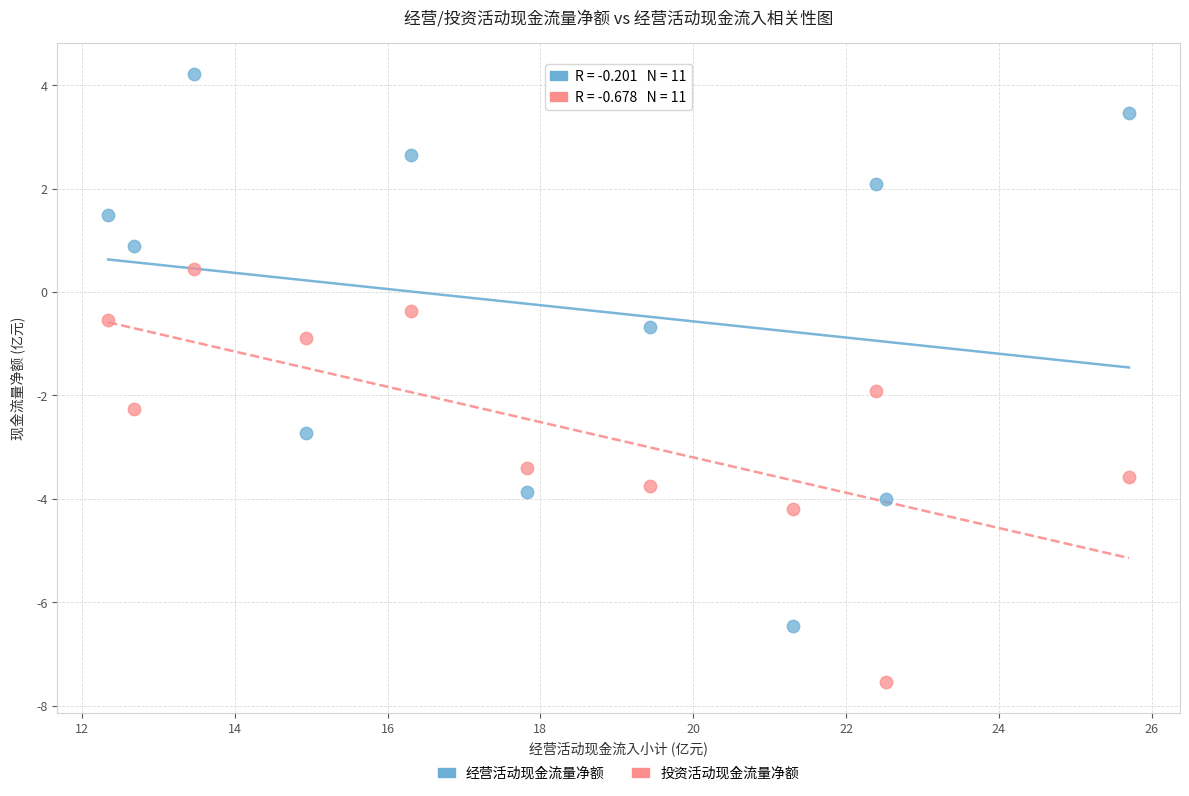

What are all the series names shown in the legend?

经营活动现金流量净额, 投资活动现金流量净额